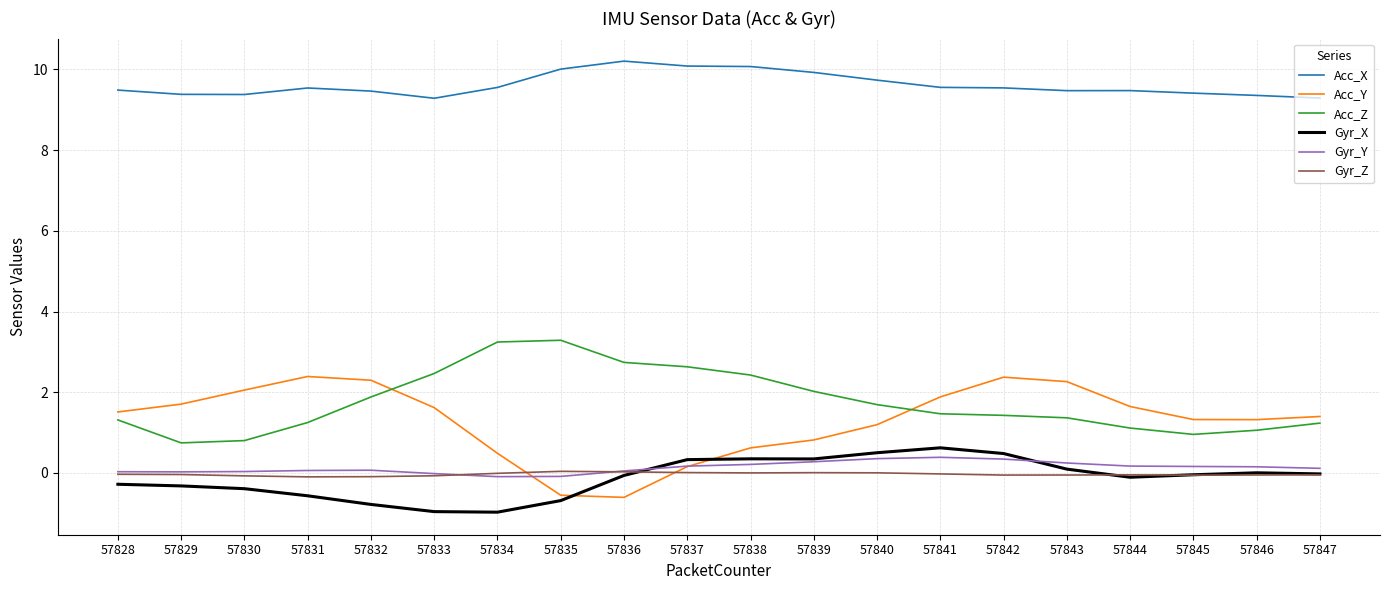

Is this an area chart (filled region under the line)?

No